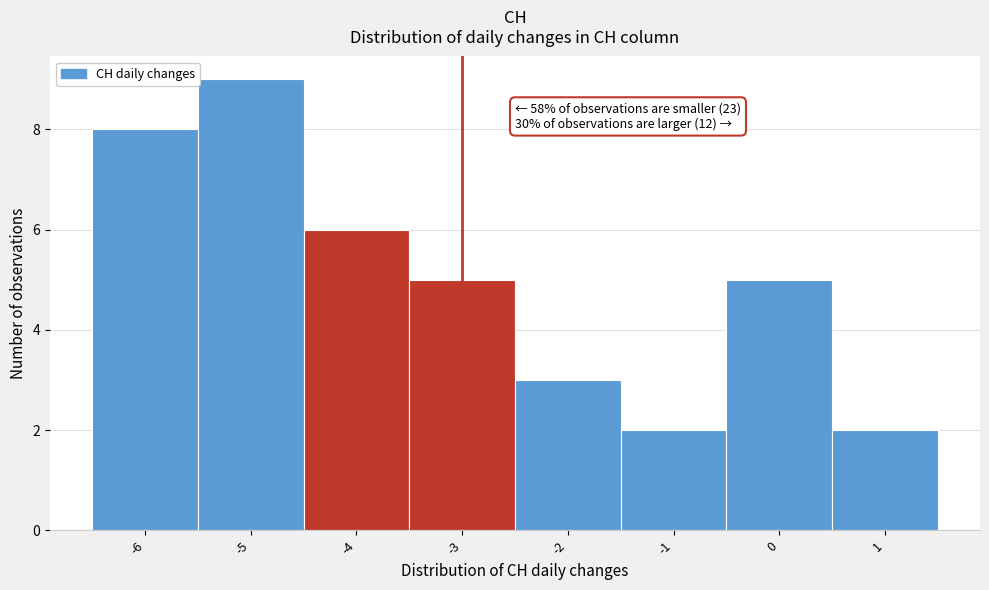

Which range on the x-axis has the tallest bar?

-5.5 to -4.5